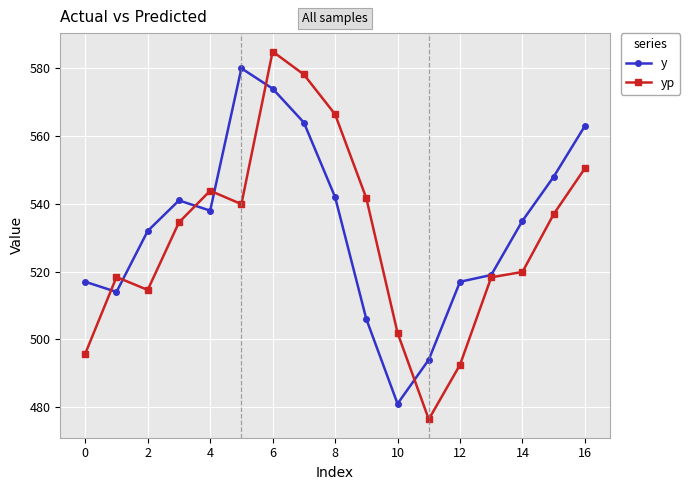

Which series has the widest spread of values?

yp